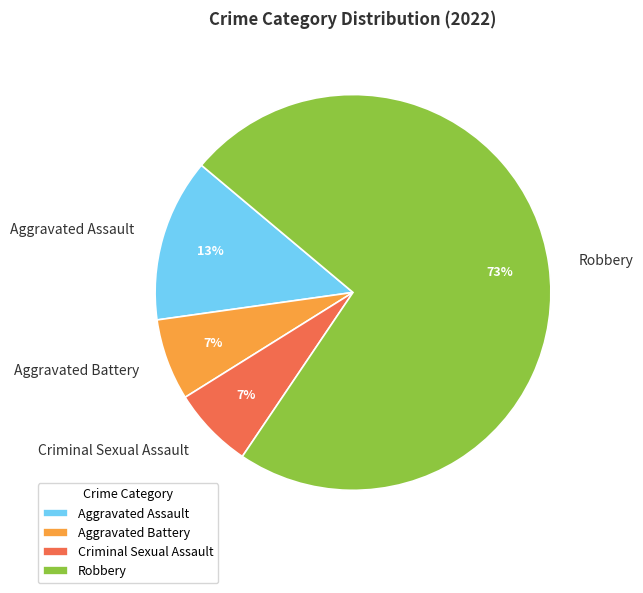

Is there any slice that represents more than half of the pie?

Yes